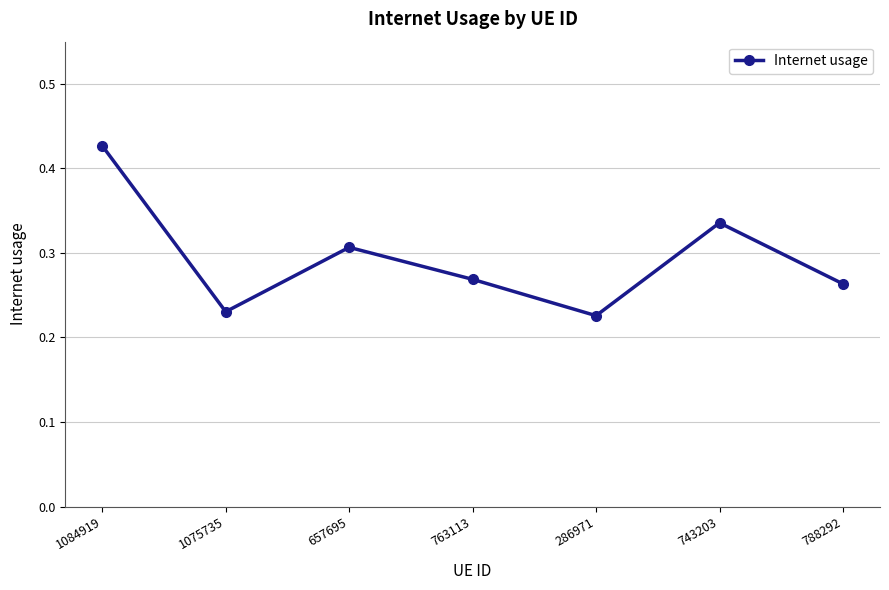

How many values are between 0 and 1?

7